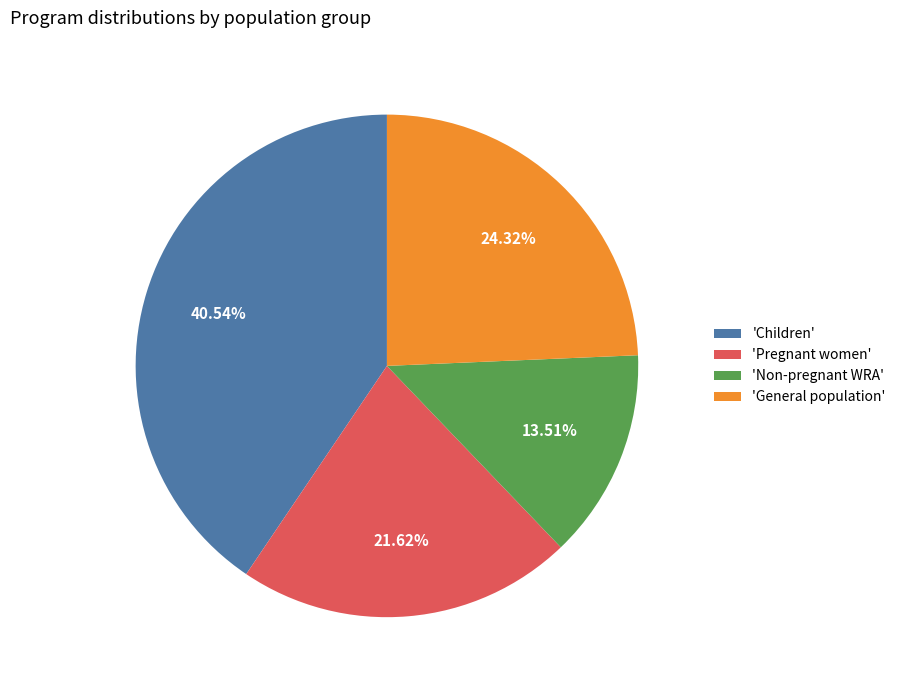

What is the largest slice in the pie chart?

'Children'